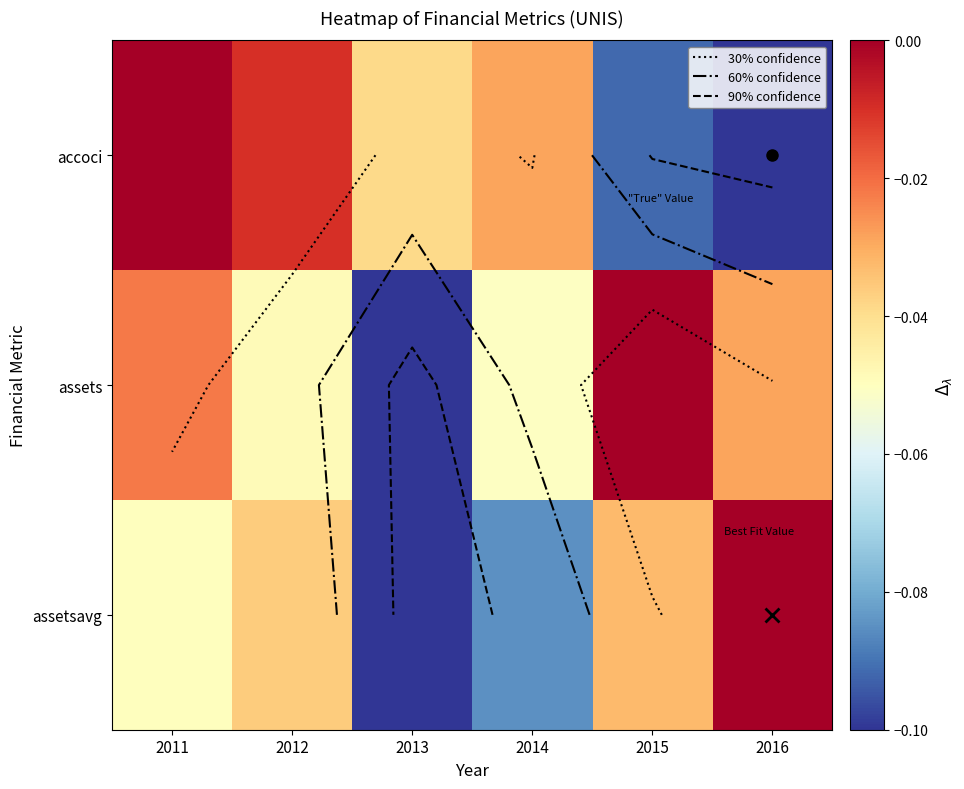

The value of accoci at 2013 is -0.0. True or false?

False